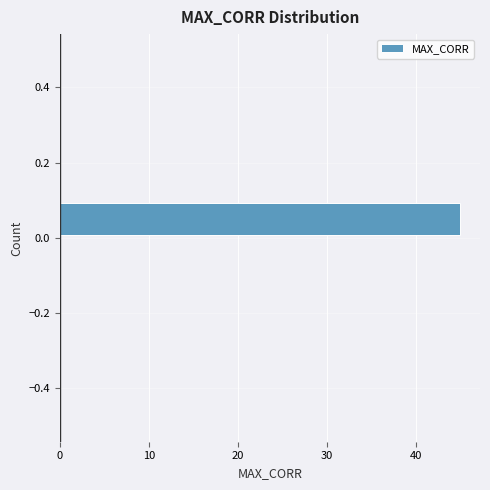

What is the length of the bar covering 0.0 to 0.1 on the y-axis? The values are not printed on the chart, so give them approximately, as read against the axis.

45